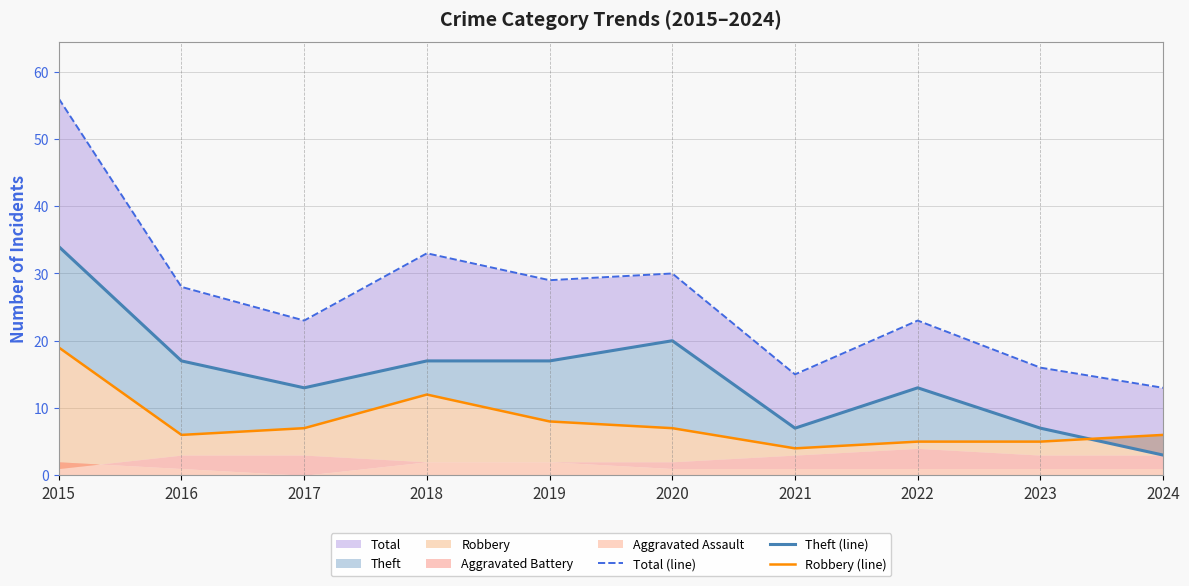

True or false: Theft (line) has a value of 10 at 2016.

False